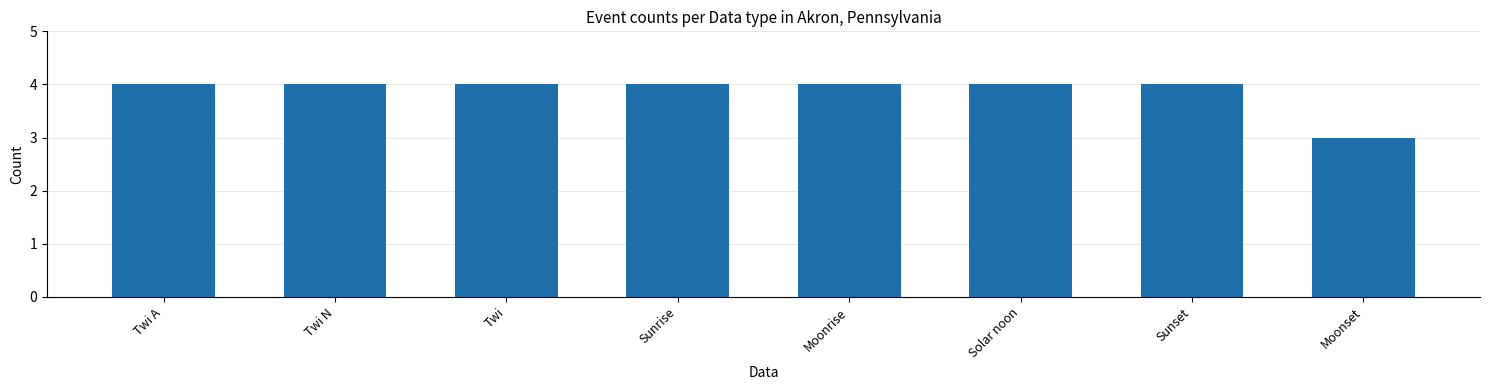

How many data points does each series have?

8